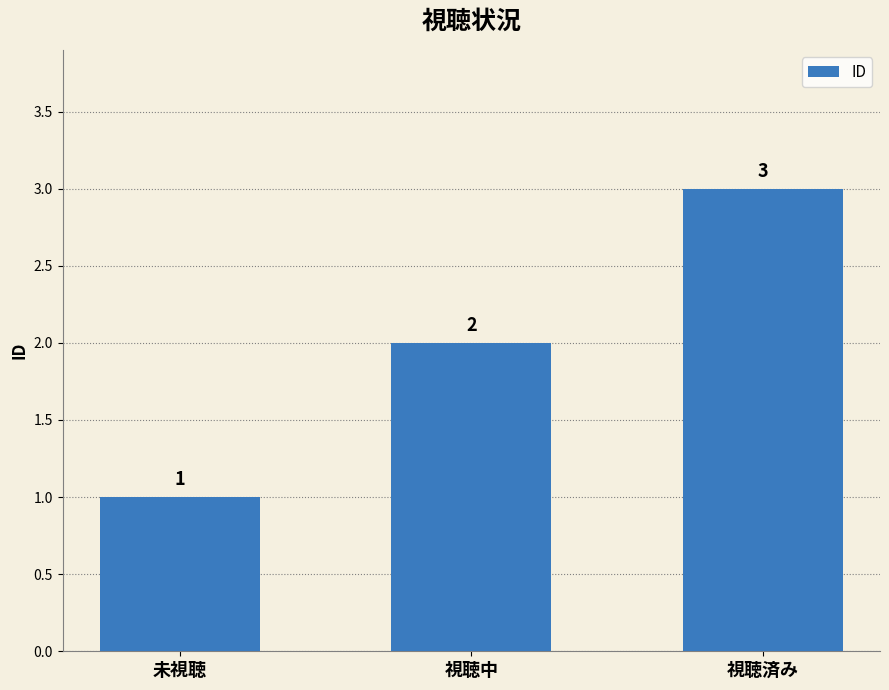

What is the approximate value at 視聴中?

2